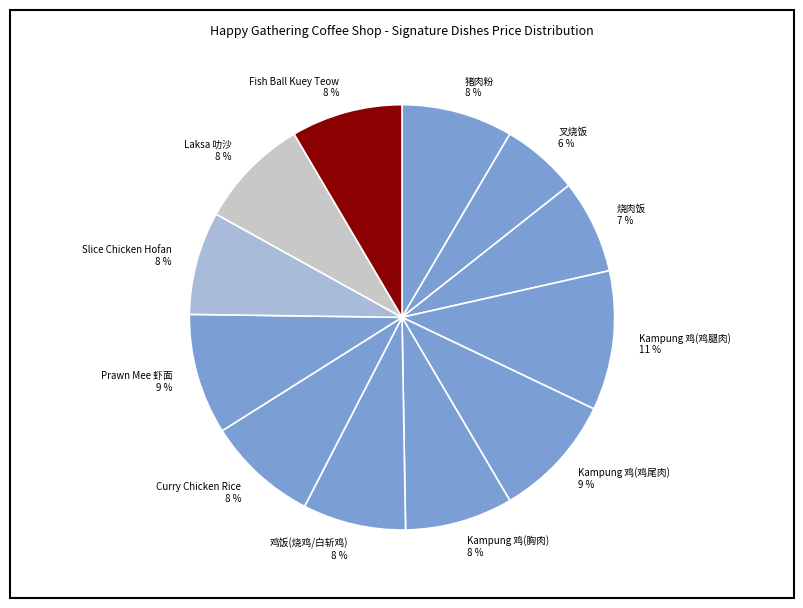

What is the largest slice in the pie chart?

Kampung 鸡(鸡腿肉)